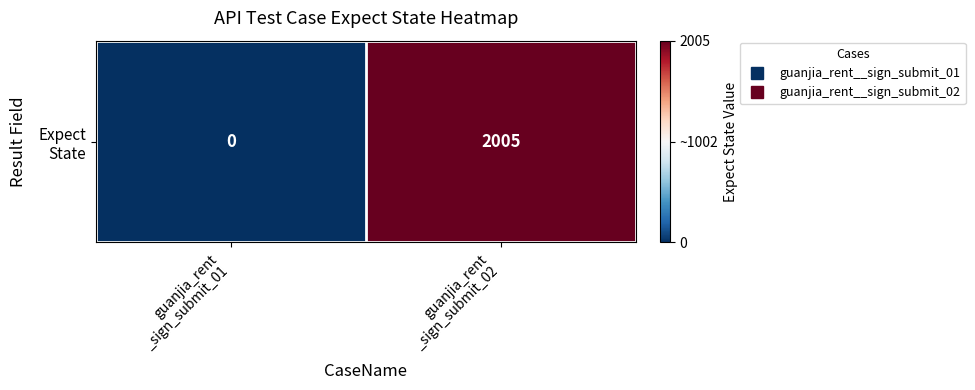

Which has a higher value, guanjia_rent
_sign_submit_02 or guanjia_rent
_sign_submit_01?

guanjia_rent
_sign_submit_02